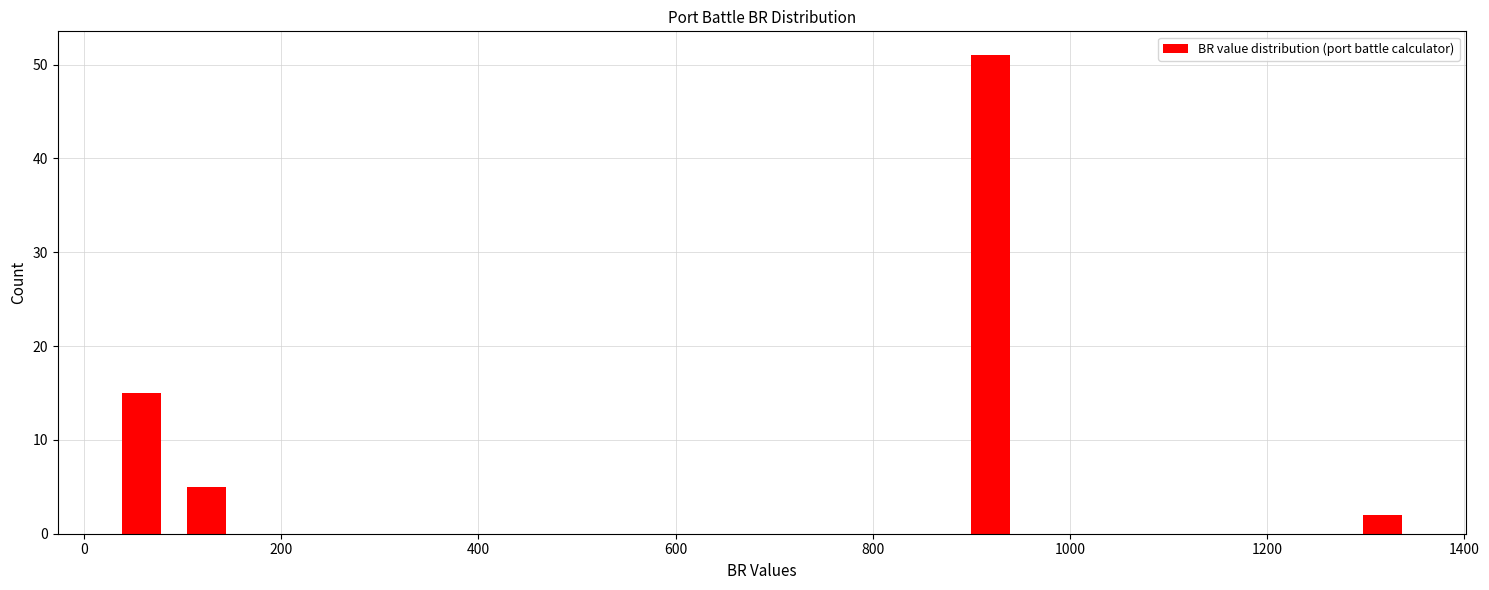

Around what value on the x-axis is the tallest bar? Give the approximate position of its centre, as read against the axis.

920